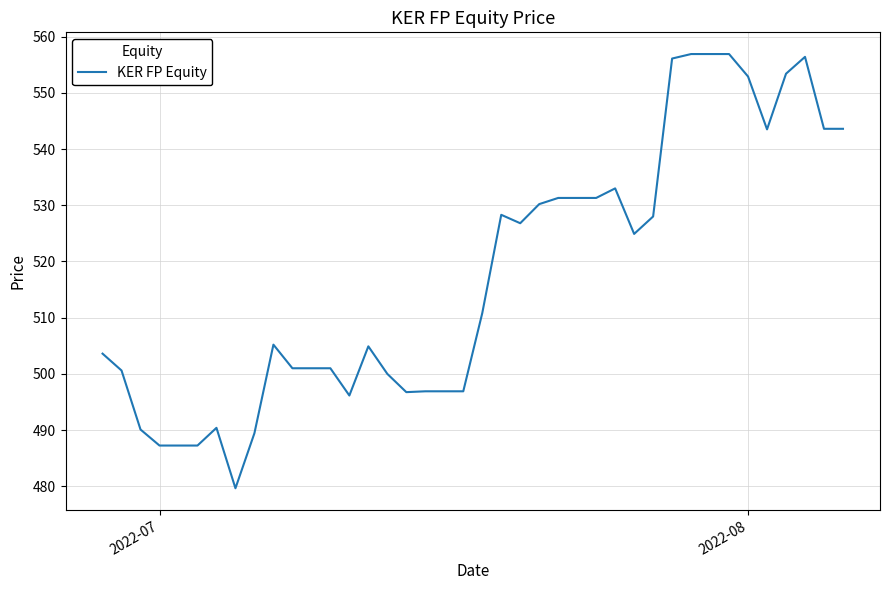

What is the maximum value shown in the chart?

556.9